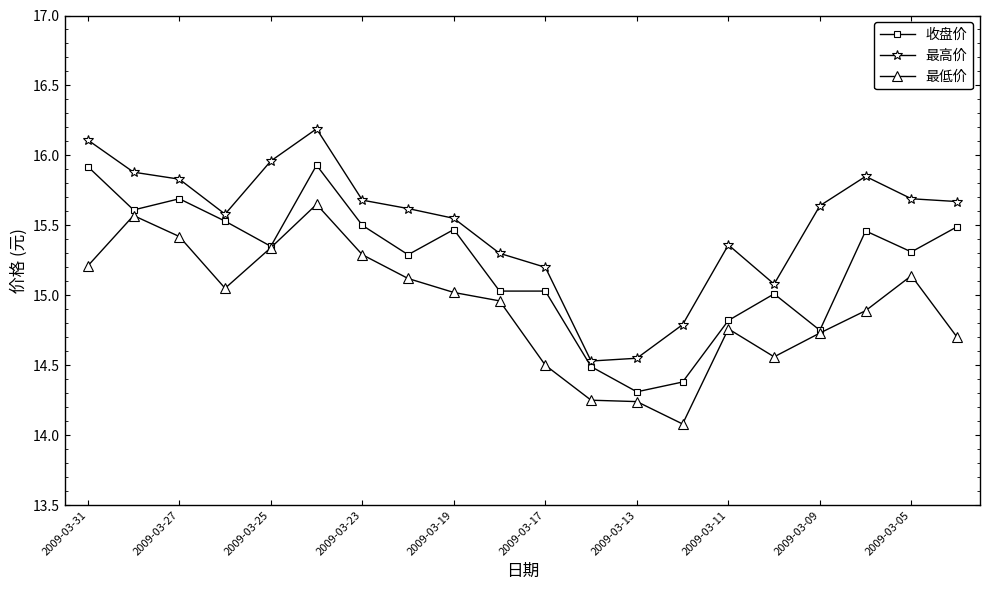

True or false: 最低价 and 最高价 intersect in this chart.

False